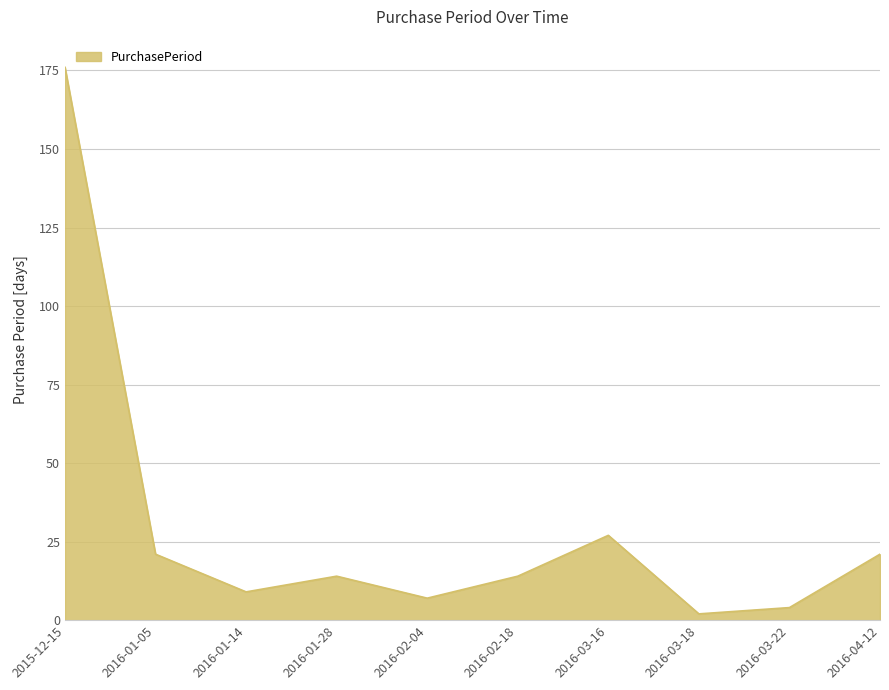

Reading left to right, list all the values displayed in this chart.

176	21	9	14	7	14	27	2	4	21